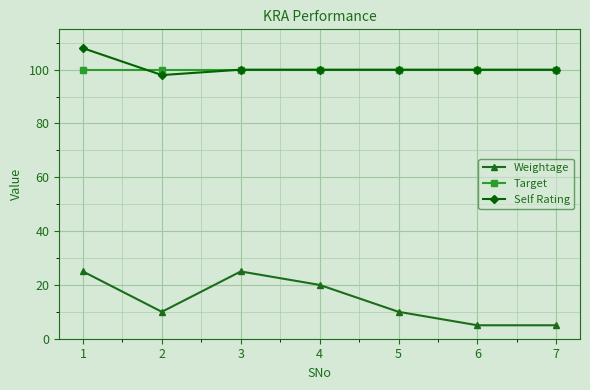

Rank the series at 1 from highest to lowest value.

Self Rating, Target, Weightage